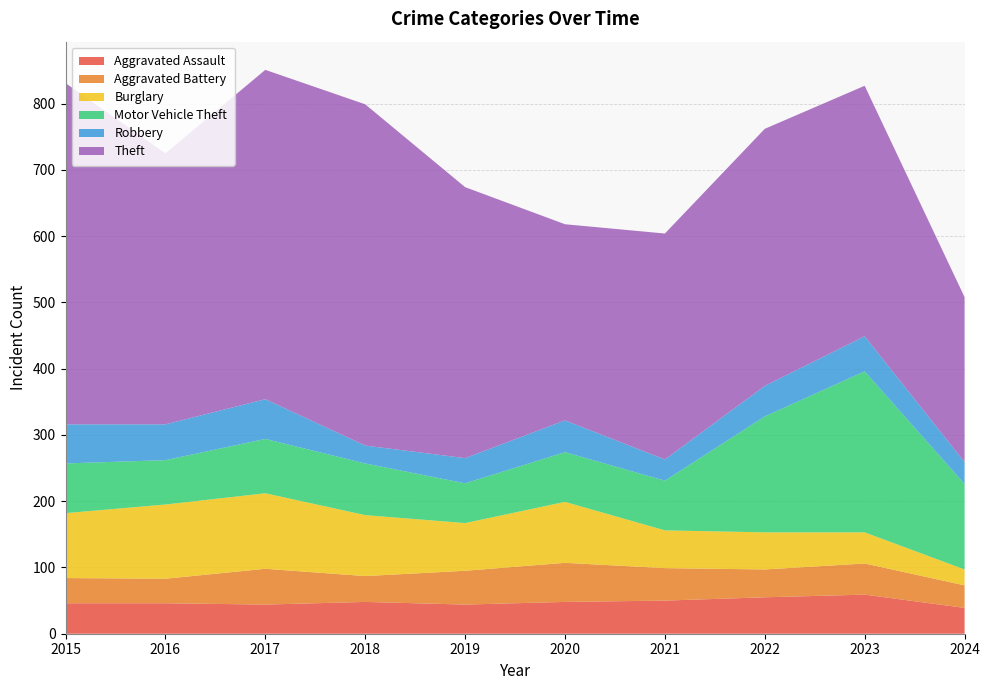

Reading right to left, what are all the values shown in this chart?

Aggravated Assault: 39	59	55	50	48	44	48	44	46	46
Aggravated Battery: 34	47	42	49	59	51	39	54	37	38
Burglary: 24	47	56	57	92	72	92	114	112	98
Motor Vehicle Theft: 129	243	175	75	75	60	78	82	67	75
Robbery: 33	53	46	32	48	38	27	60	54	59
Theft: 249	378	388	341	296	409	515	497	409	515